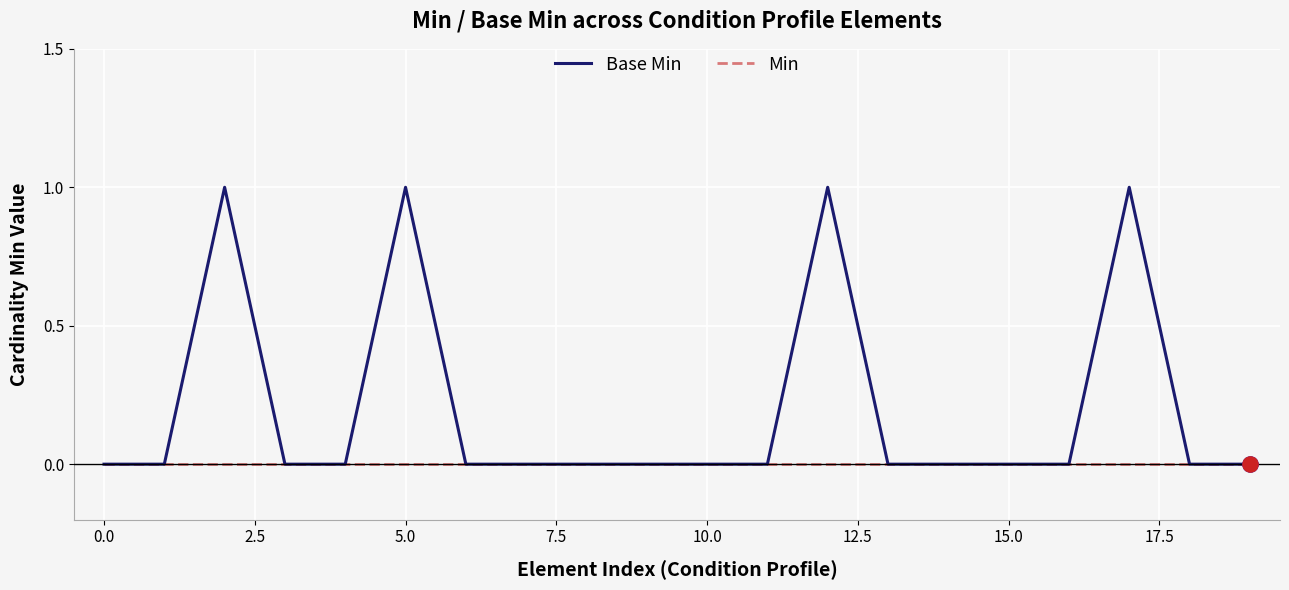

Which series has the largest total across all categories?

Base Min